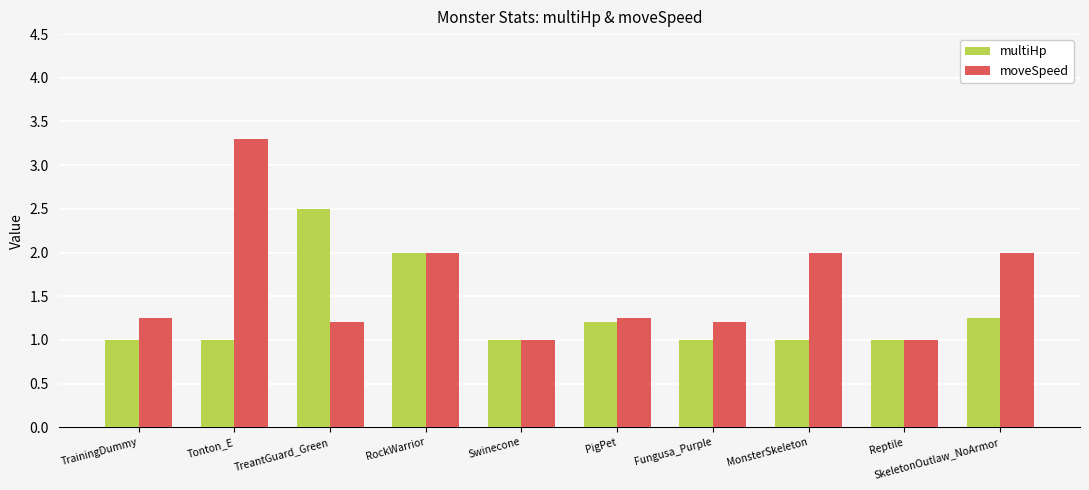

At which category is the sum across all series the highest?

Tonton_E